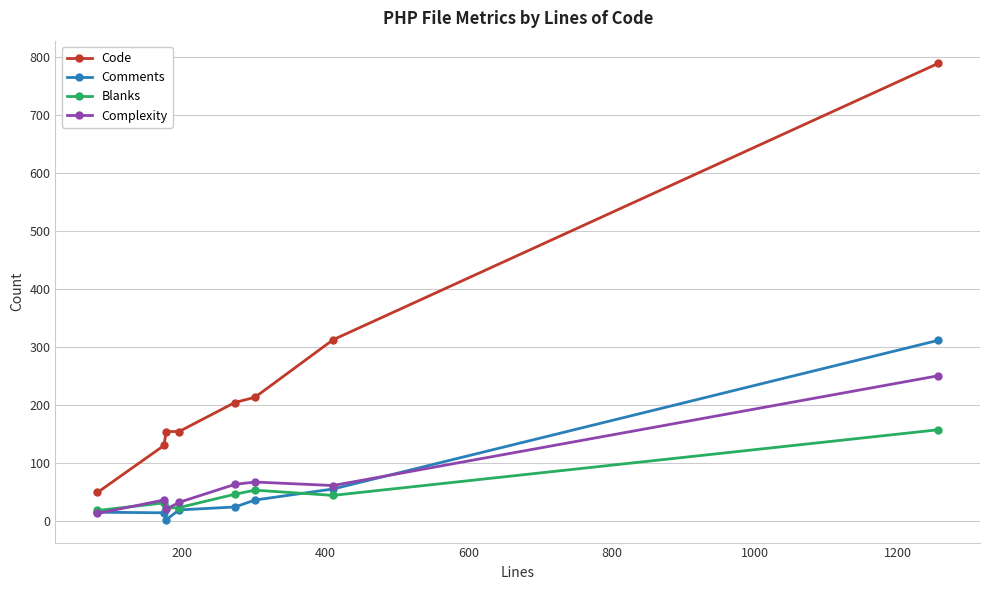

How many data points in Comments are less than 24?

4